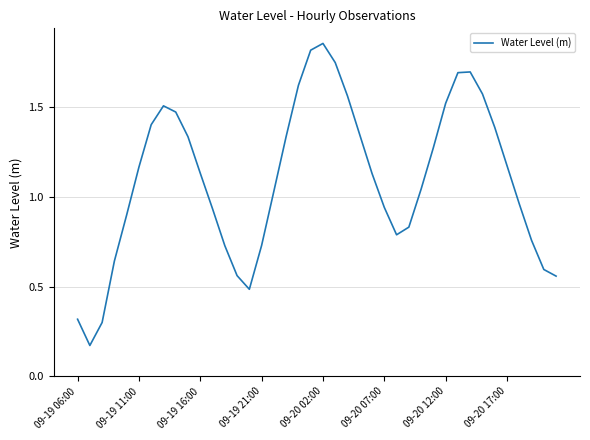

Does the chart display data point markers on the line(s)?

No